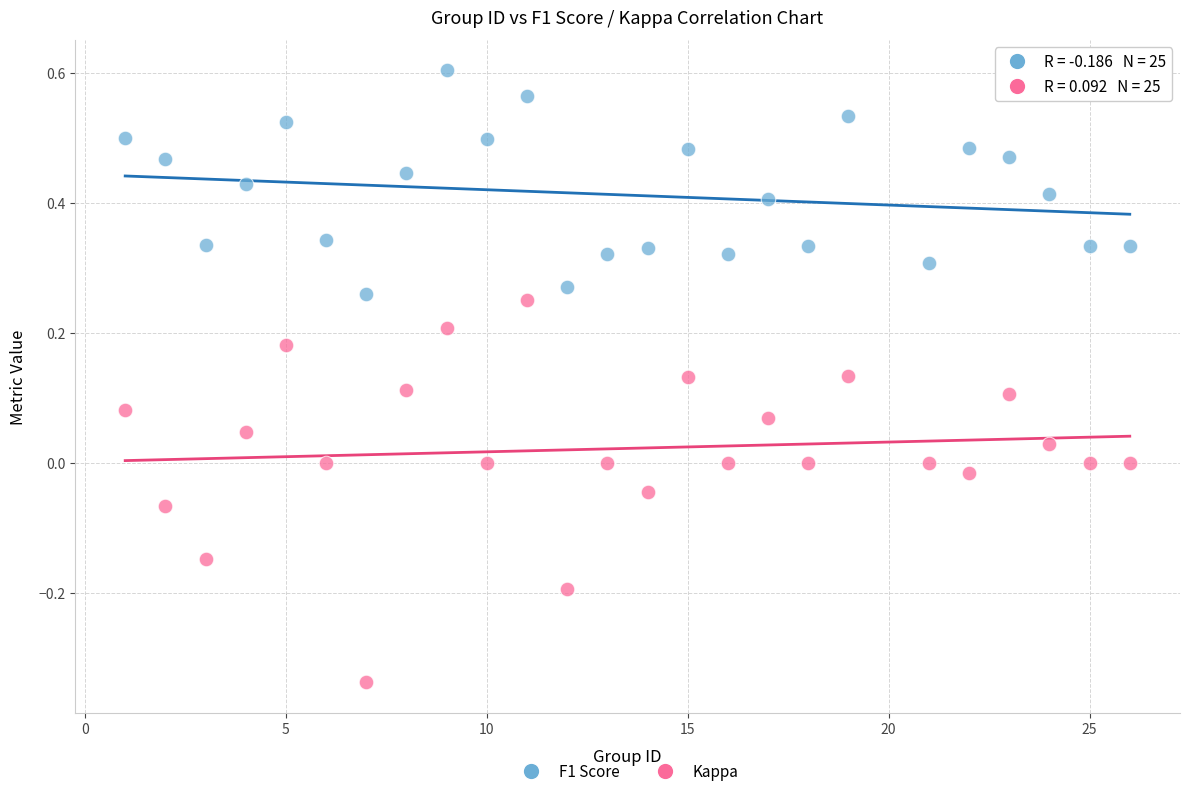

Across all data points, what is the range of Y values (max minus min)?

0.9